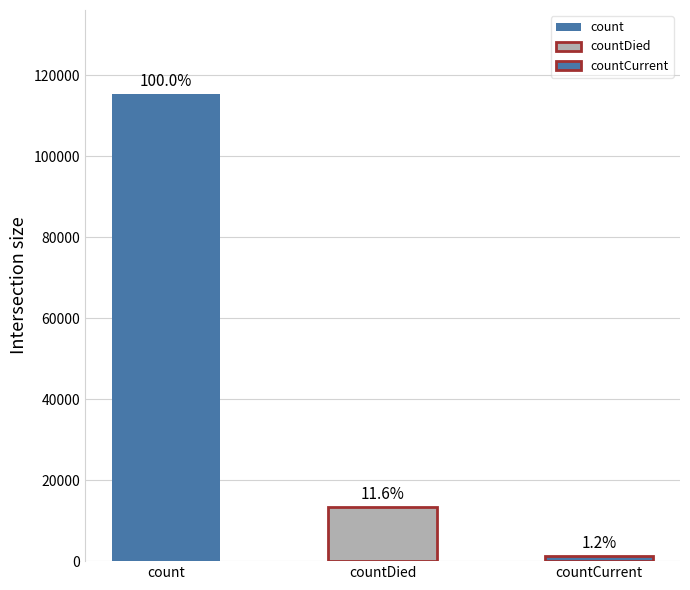

The chart shows a value of 13343 at countDied. True or false?

True